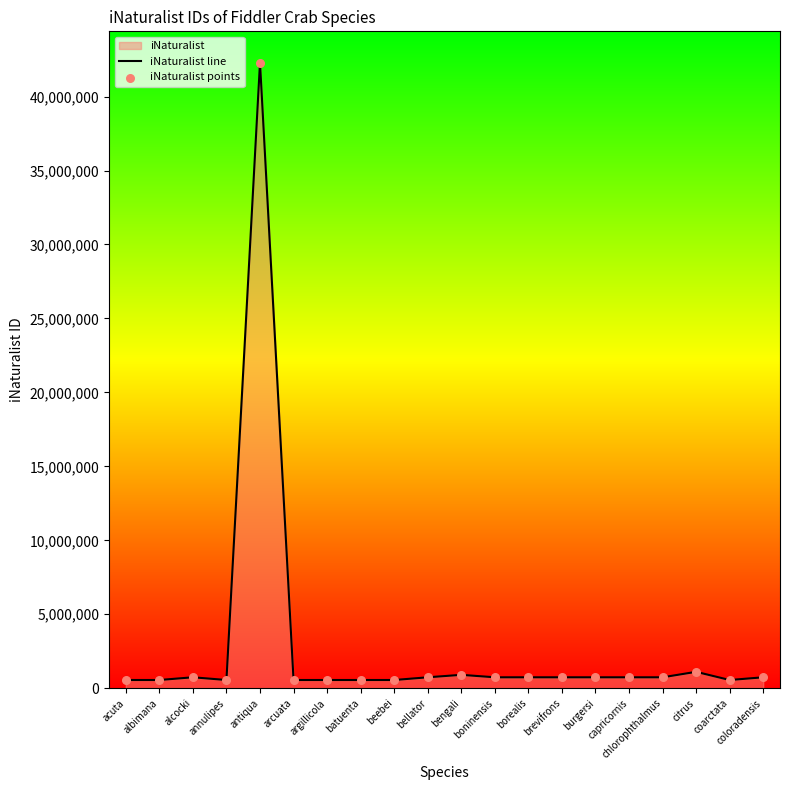

Which series contains the highest Y value?

iNaturalist line